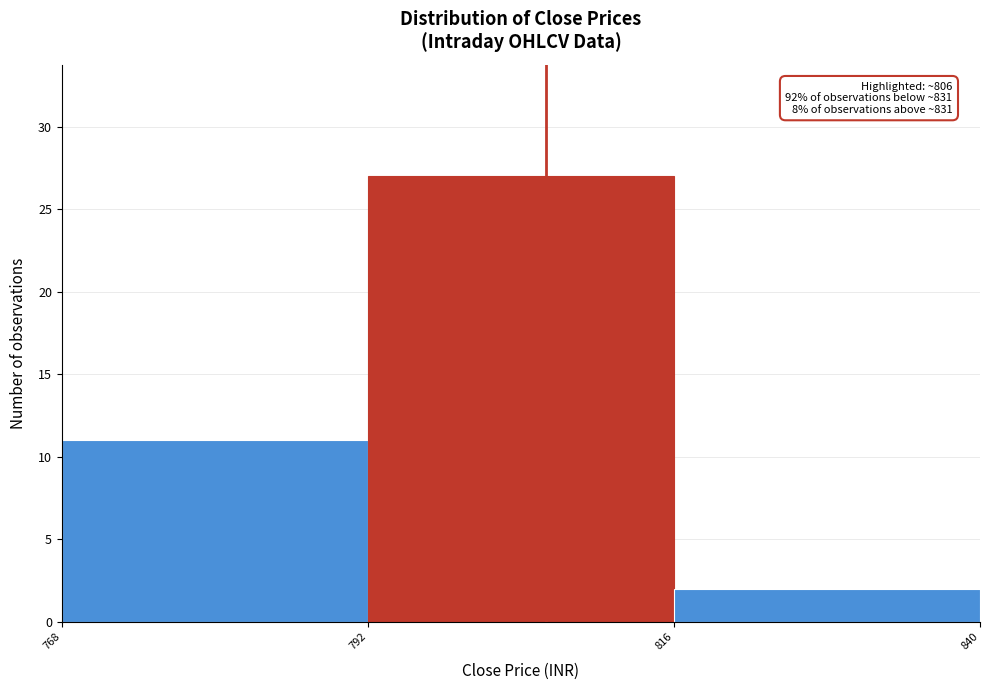

Over which range of the x-axis is the bar tallest?

792 to 816